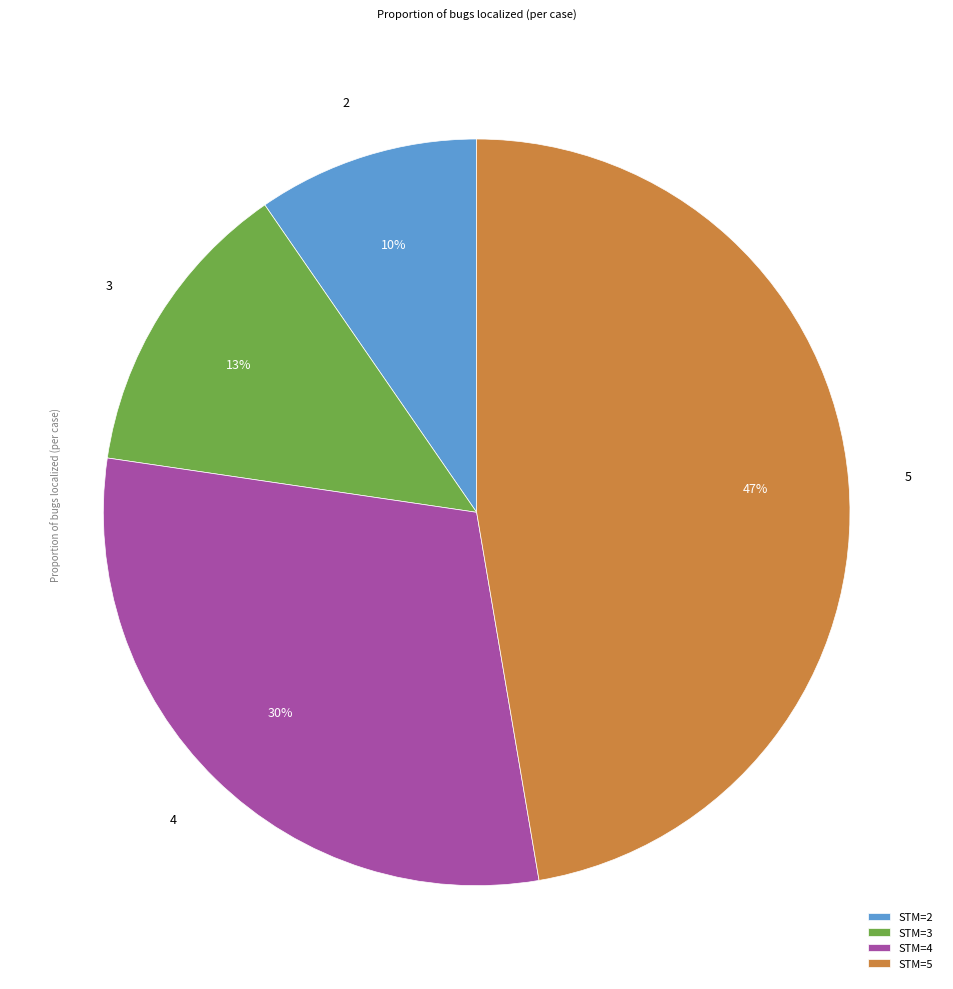

Rank the categories by value from highest to lowest.

STM=5, STM=4, STM=3, STM=2